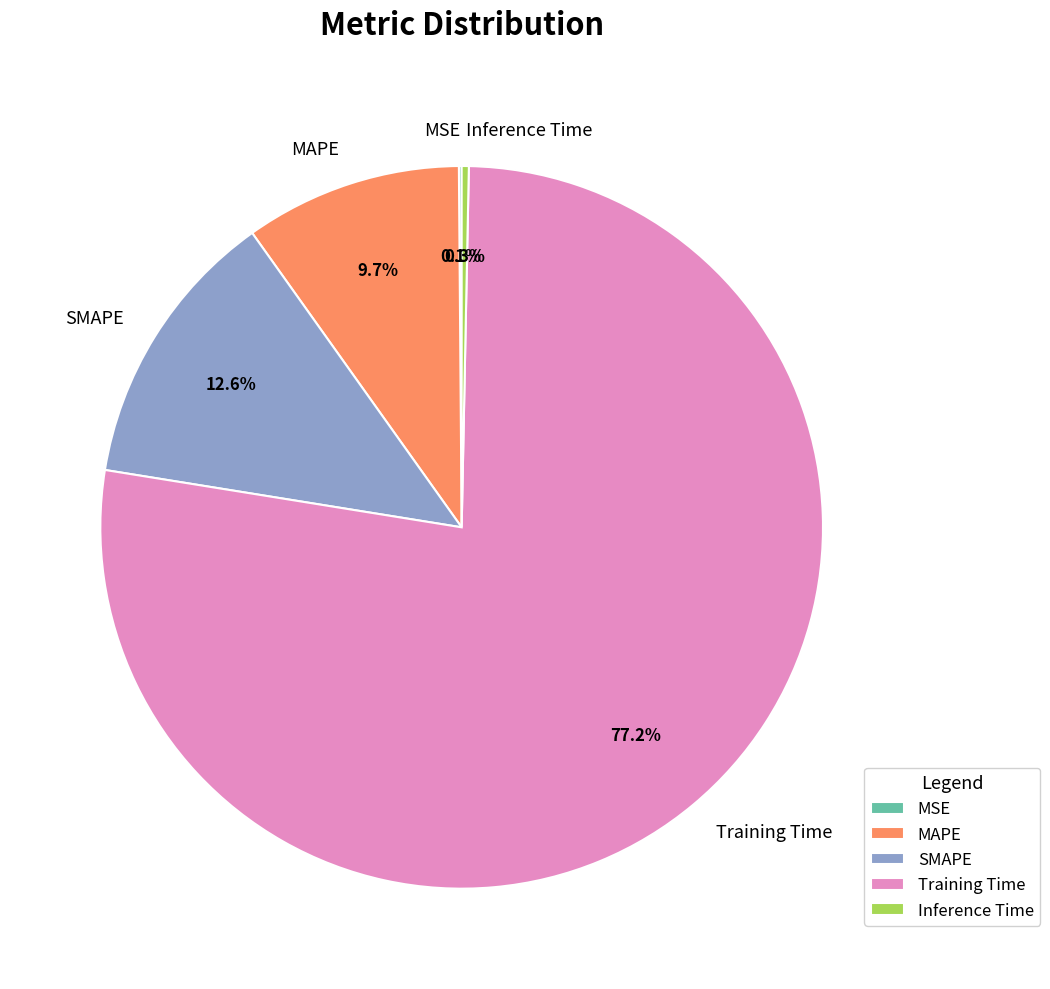

Which category has the biggest portion of the pie?

Training Time